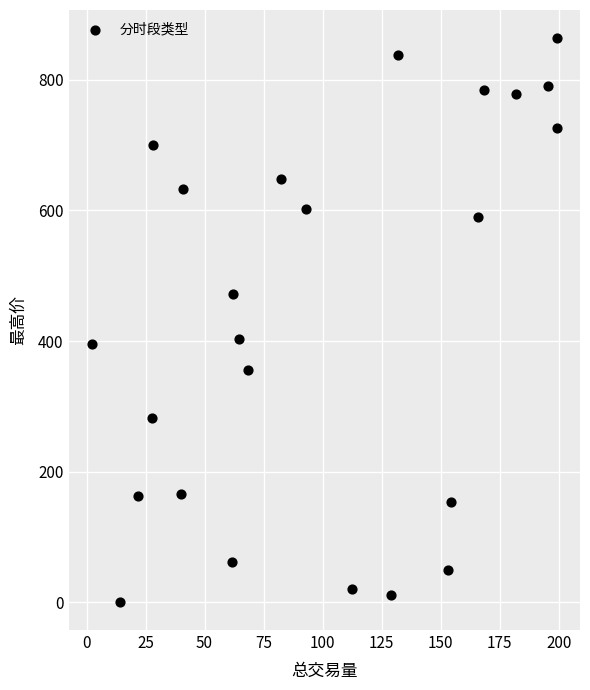

What is the range of Y values (max minus min)?

862.9